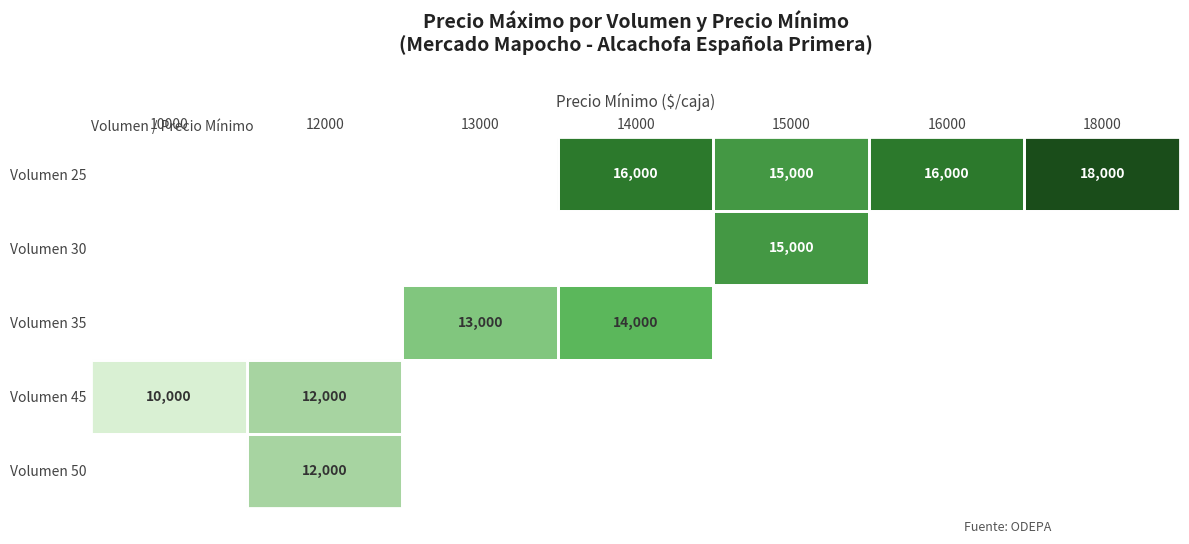

Is the value of Volumen 25 at 15000 greater than the value of Volumen 45 at 10000?

Yes